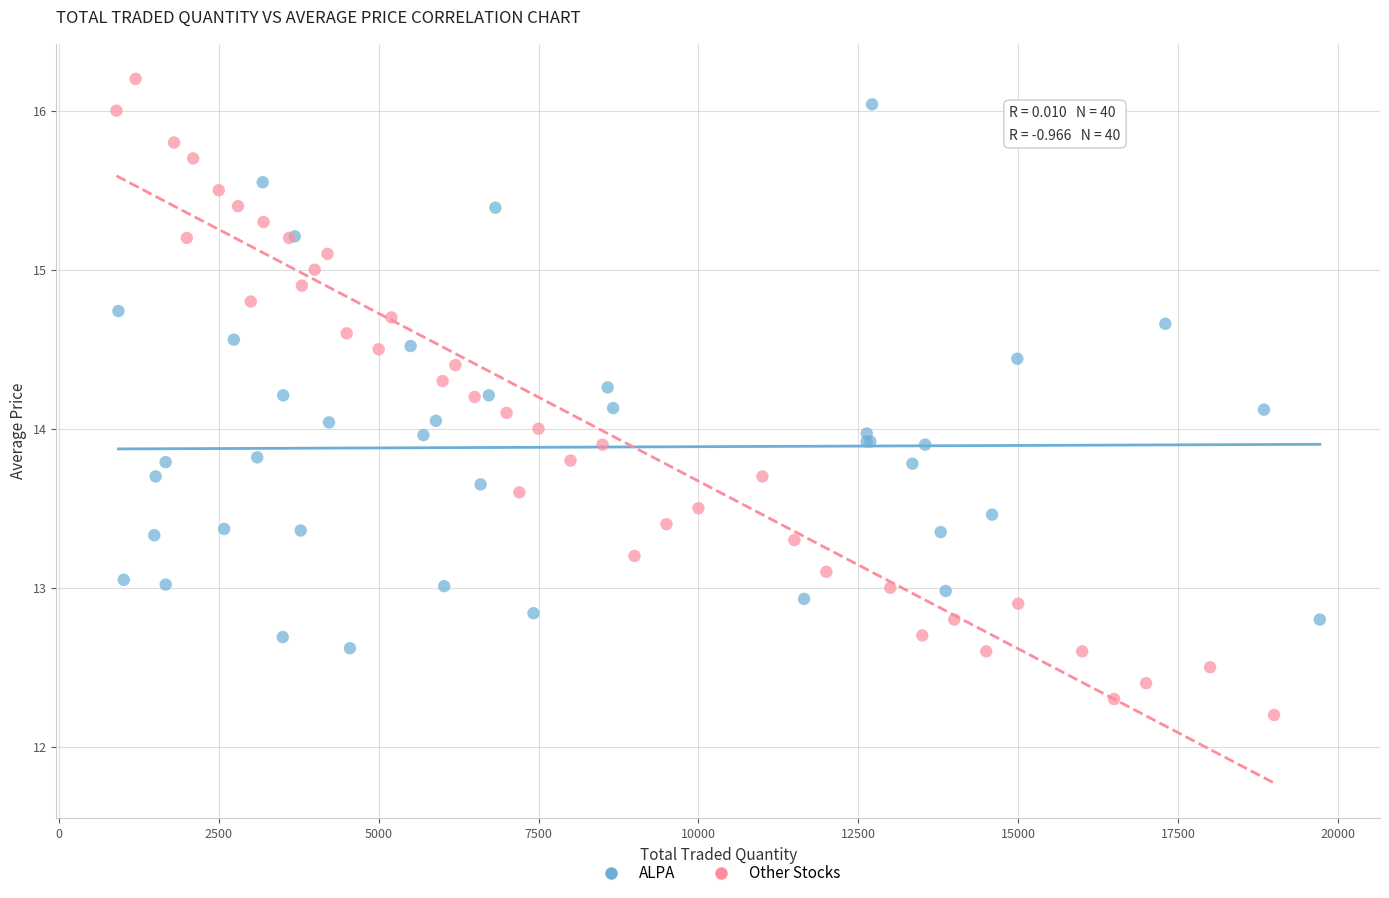

Which series has the largest Y range (max minus min)?

Other Stocks